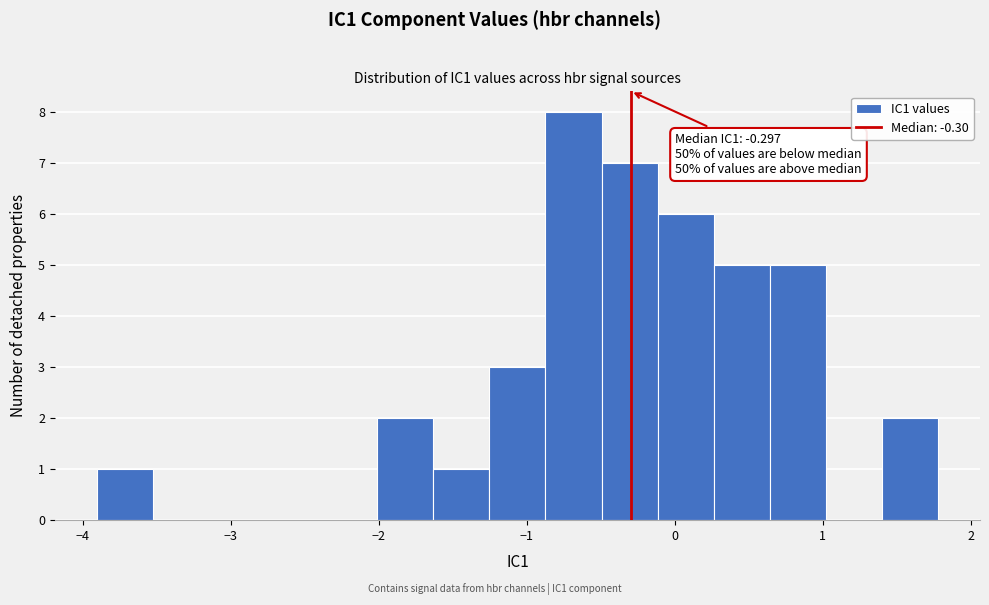

Read against the x-axis, roughly where is the centre of the tallest bar?

-0.7